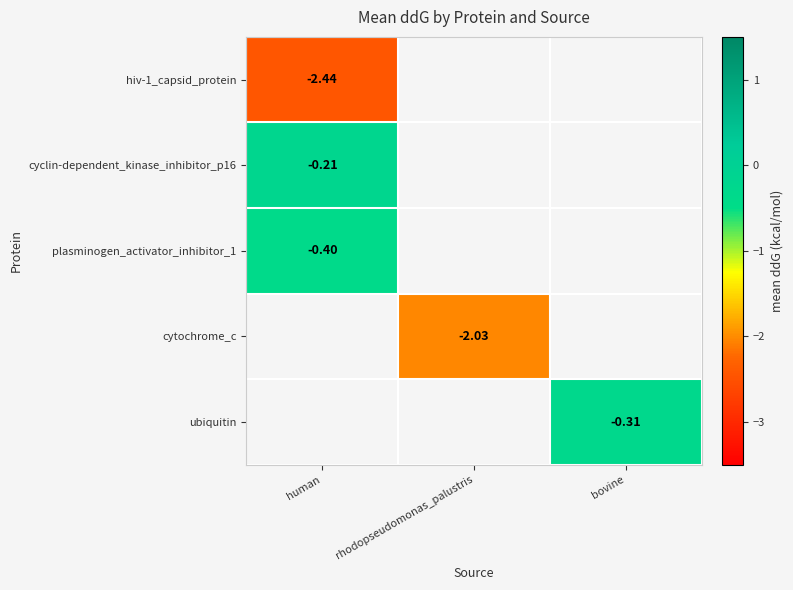

What is the smallest value displayed?

-2.4